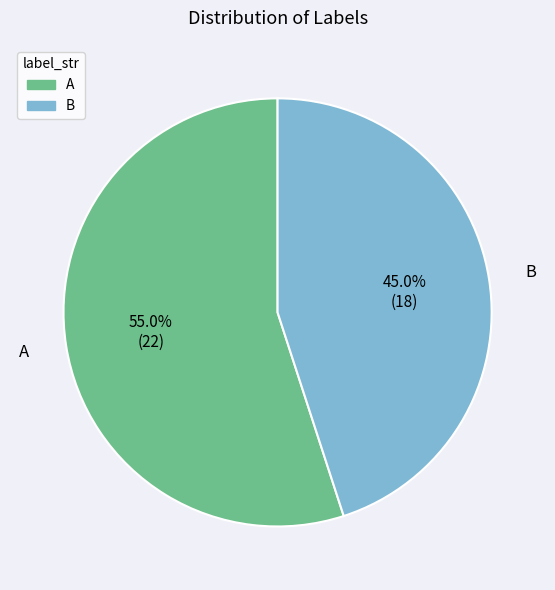

True or false: B accounts for 45% of the total.

True